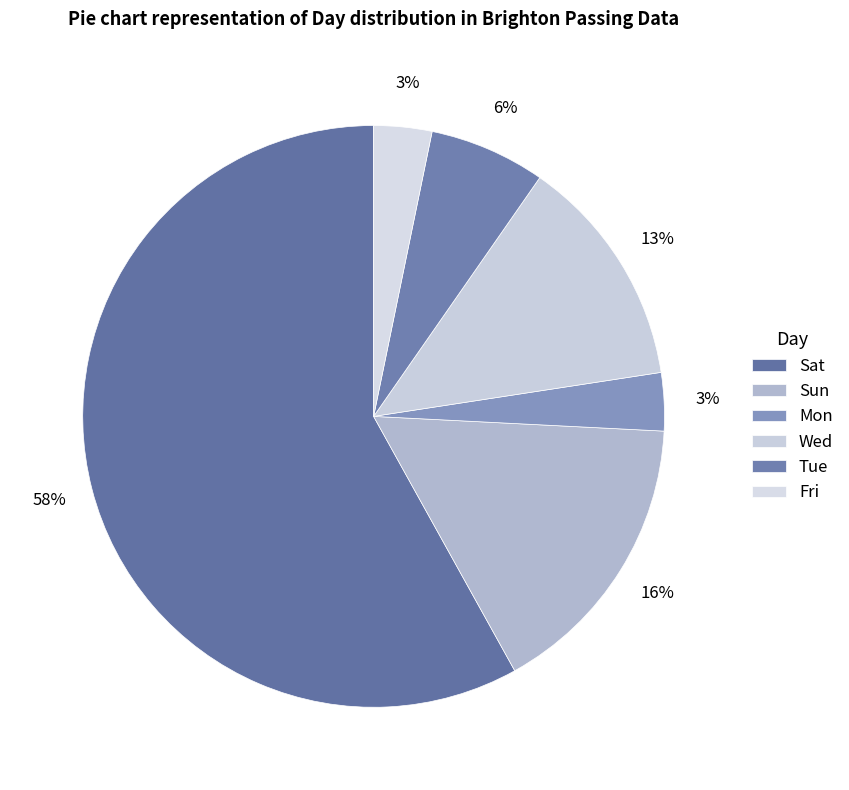

What is the largest slice in the pie chart?

Sat